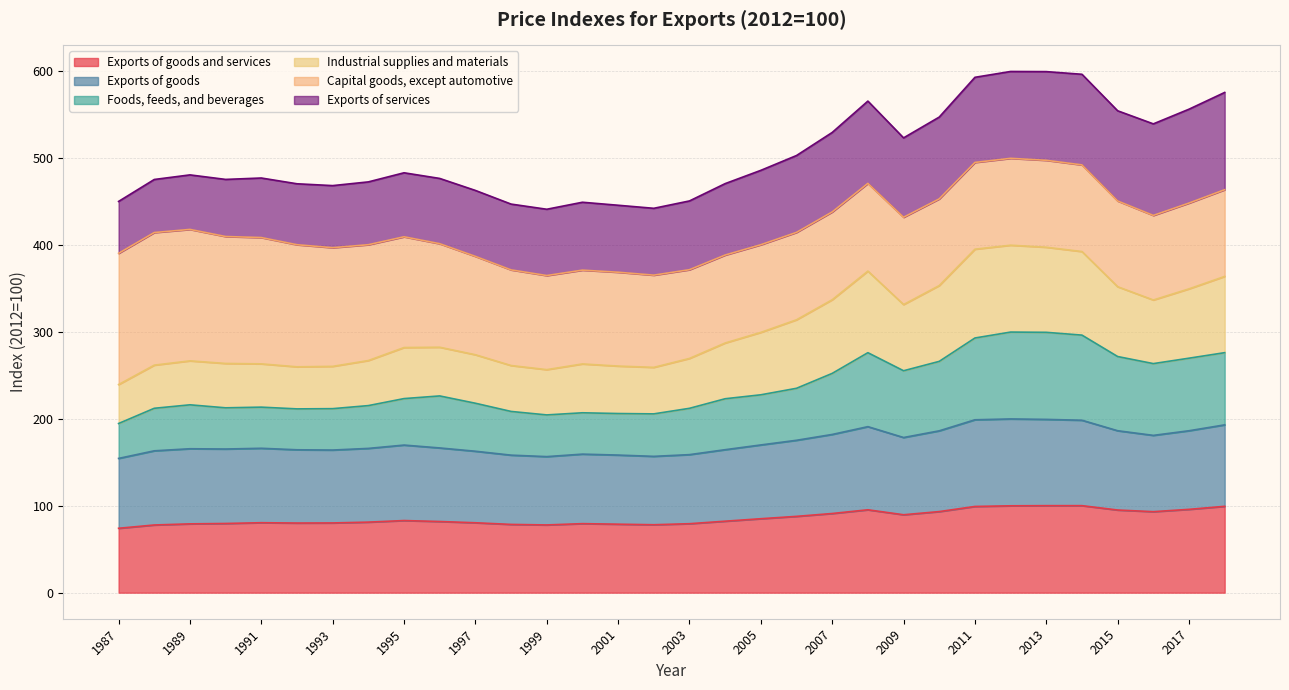

True or false: Exports of goods and Foods, feeds, and beverages intersect in this chart.

False